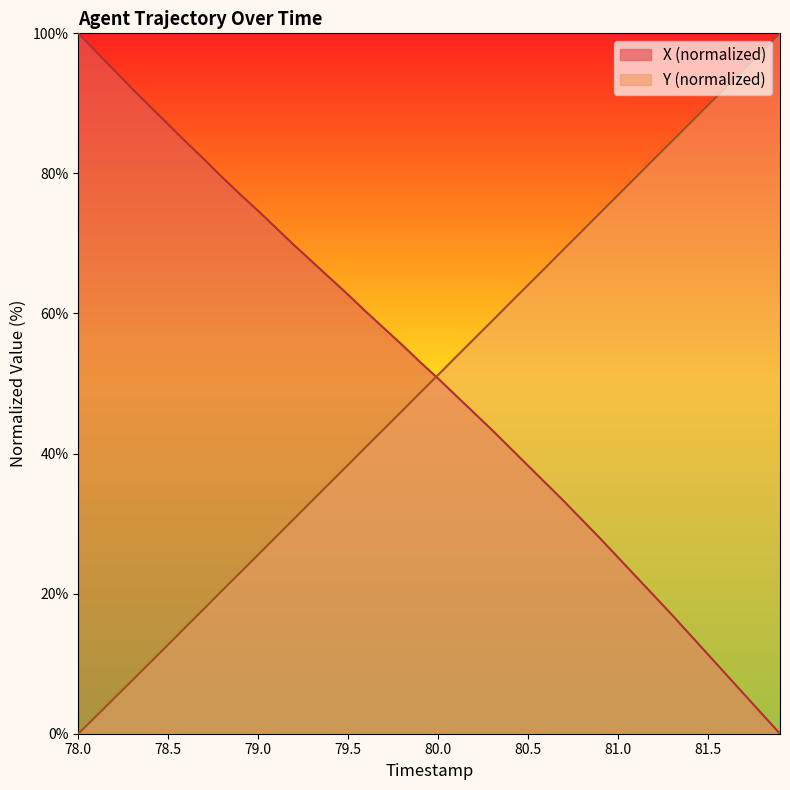

What is the sum of all X values?

2043.2